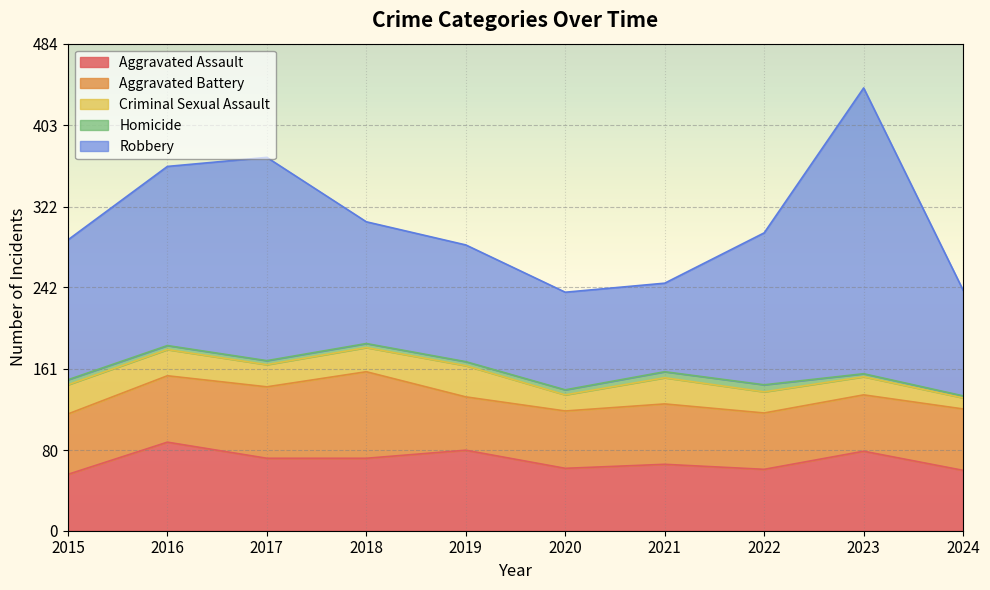

What is the value of the Homicide point at the 7th from the left?

6